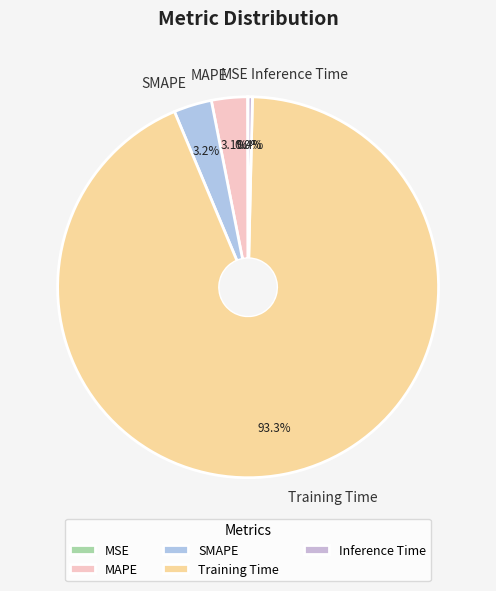

What portion of the pie excludes SMAPE?

96.8%